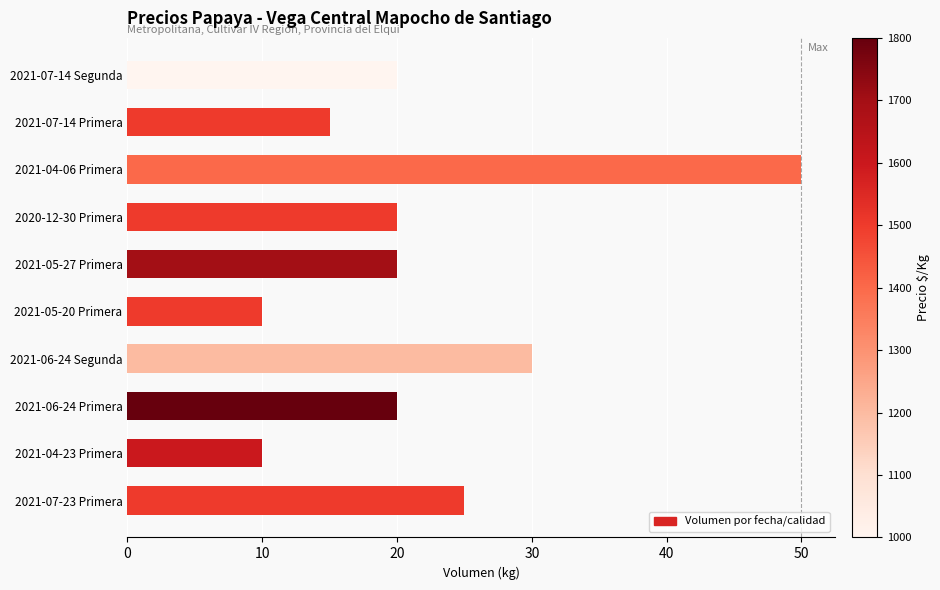

What is the smallest value displayed?

10